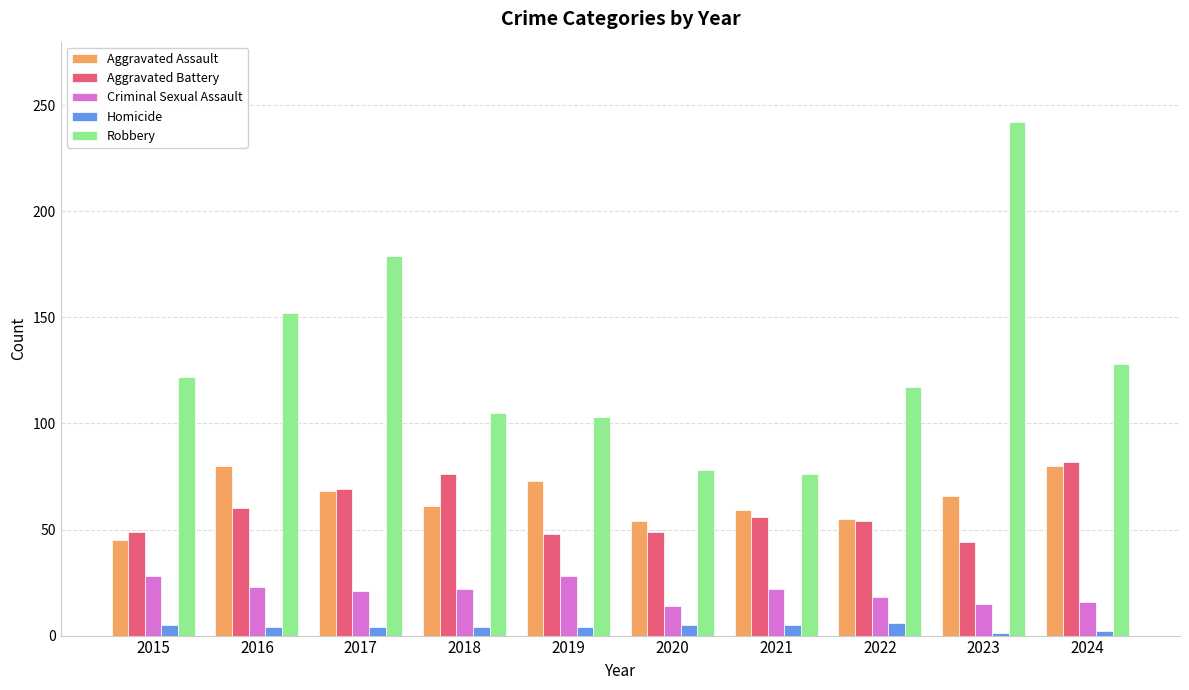

At which category is the sum across all series the highest?

2023